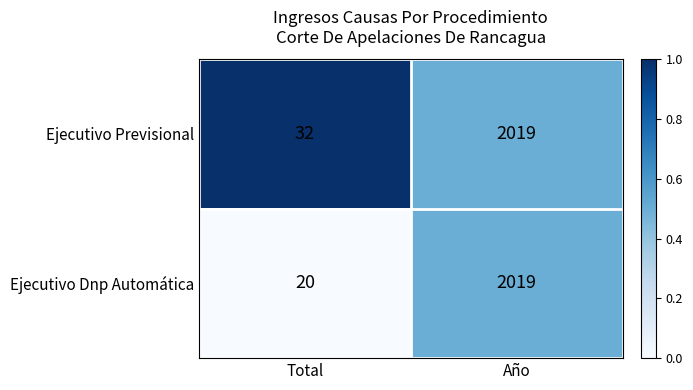

List the series in order of their overall mean, lowest first.

Ejecutivo Dnp Automática, Ejecutivo Previsional